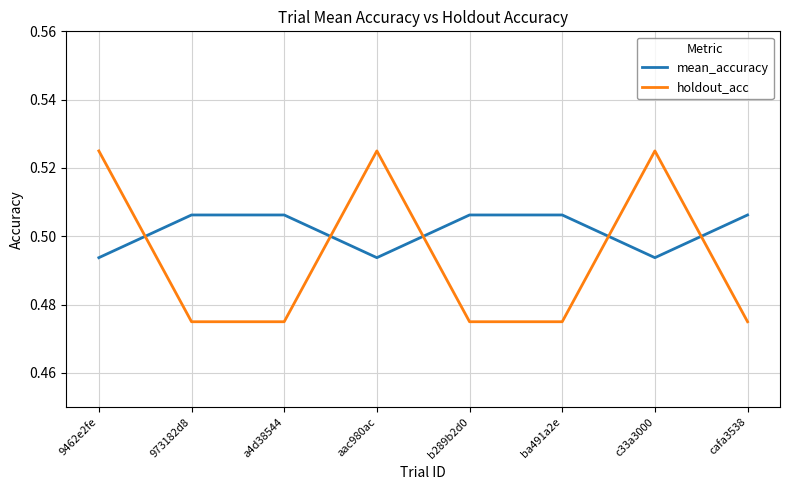

What position from the left is a4d38544?

3